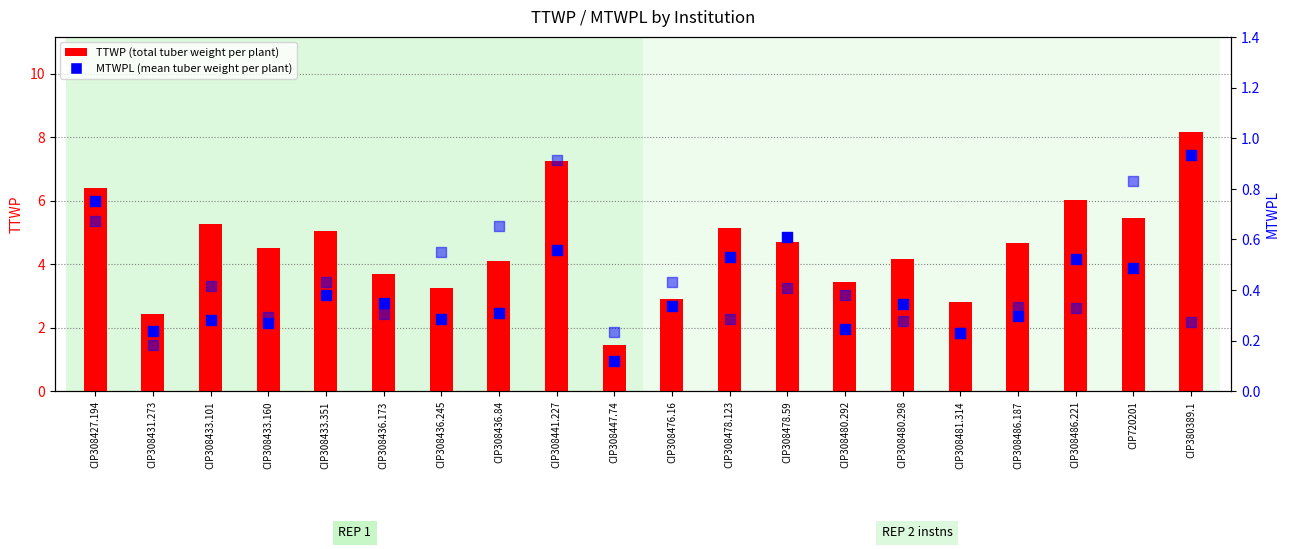

Is the value of MTWPL (REP2) at CIP380389.1 greater than the value of MTWPL (REP1) at CIP308478.59?

No